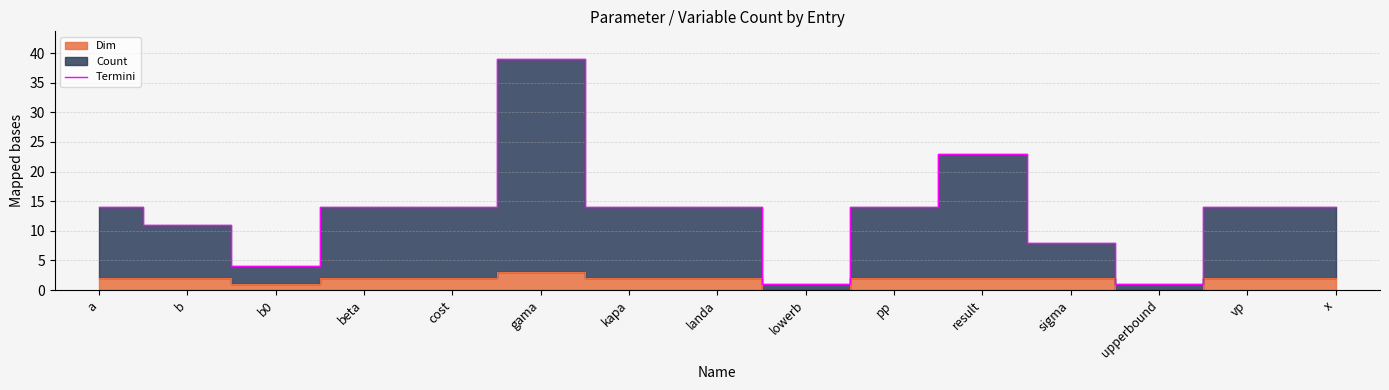

The value at kapa is 14. True or false?

True